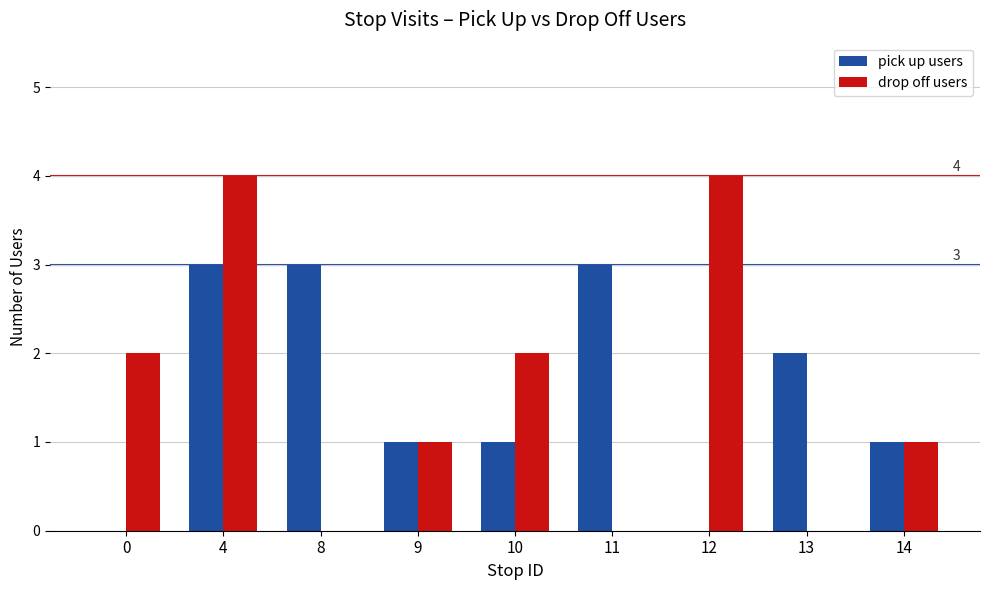

What is the average value of the drop off users series?

2